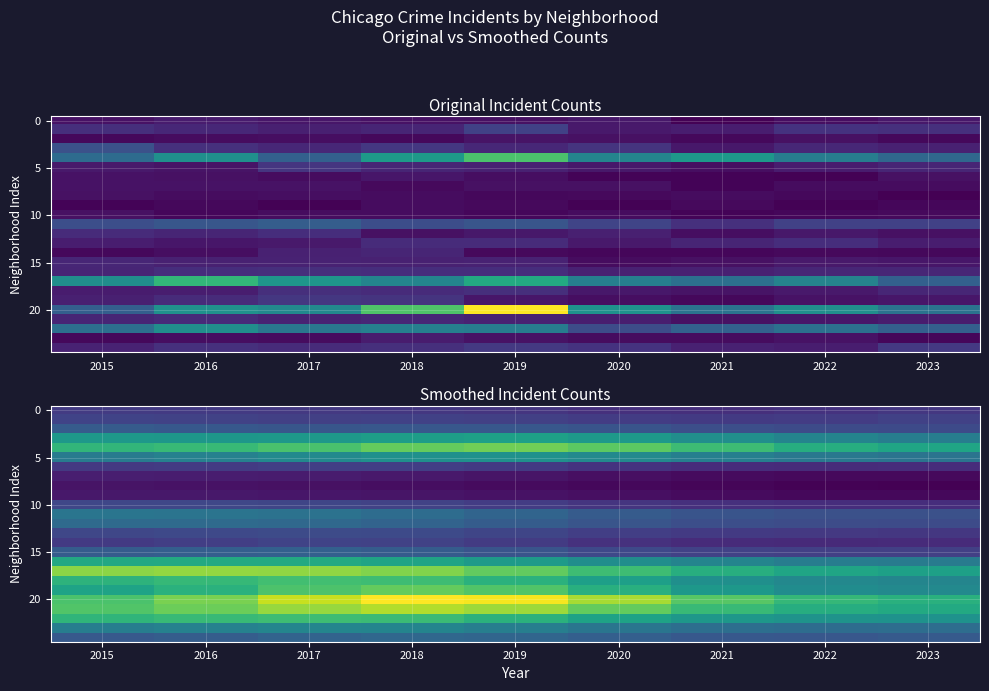

Which series has the largest range (max minus min)?

20